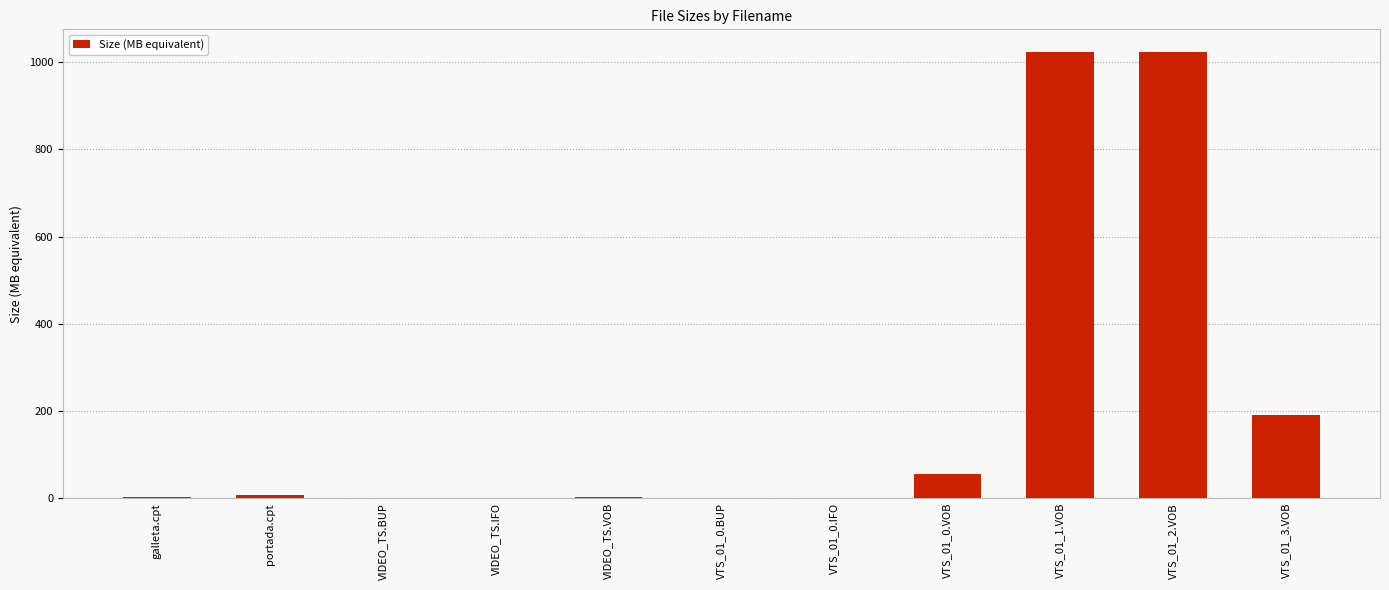

What is the greatest value displayed?

1024.0